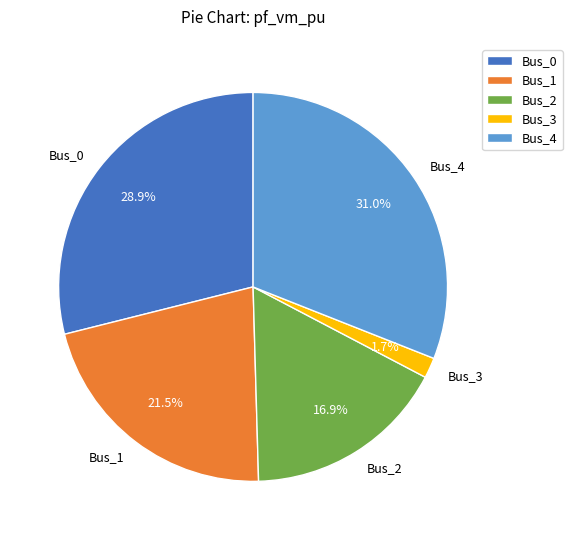

Rank the categories by value from highest to lowest.

Bus_4, Bus_0, Bus_1, Bus_2, Bus_3